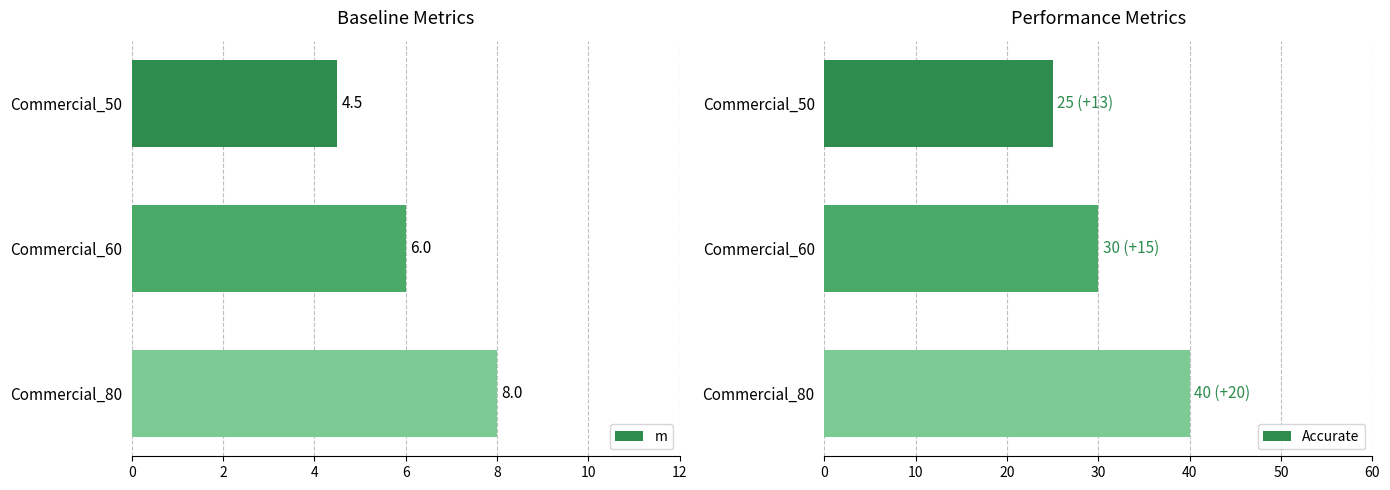

At which label is m closest to 6?

Commercial_60